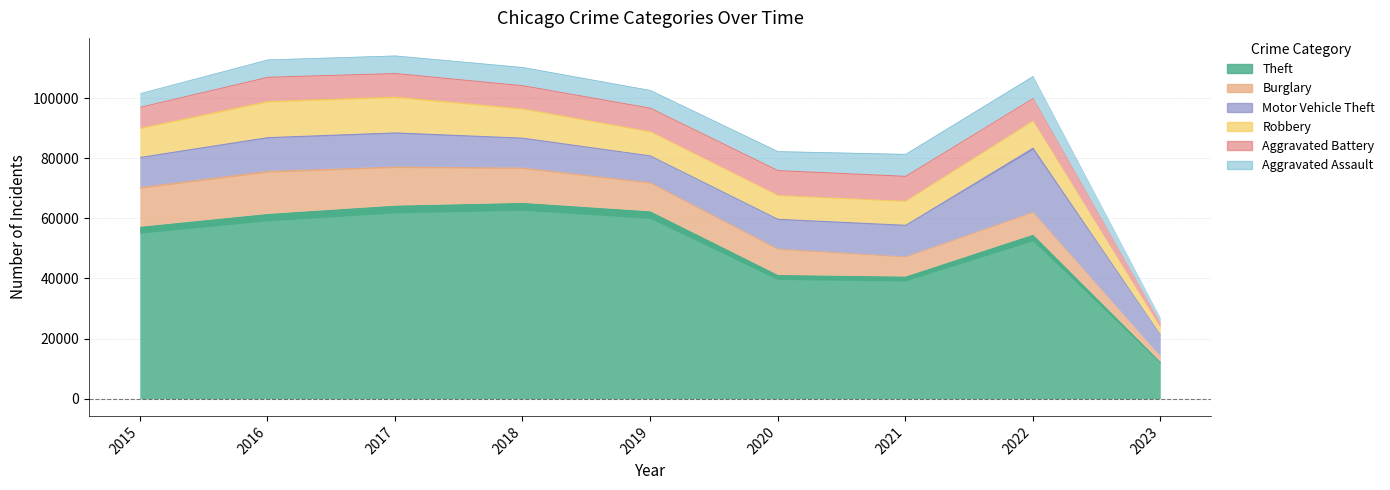

The value of Burglary at 2018 is 7525. True or false?

False